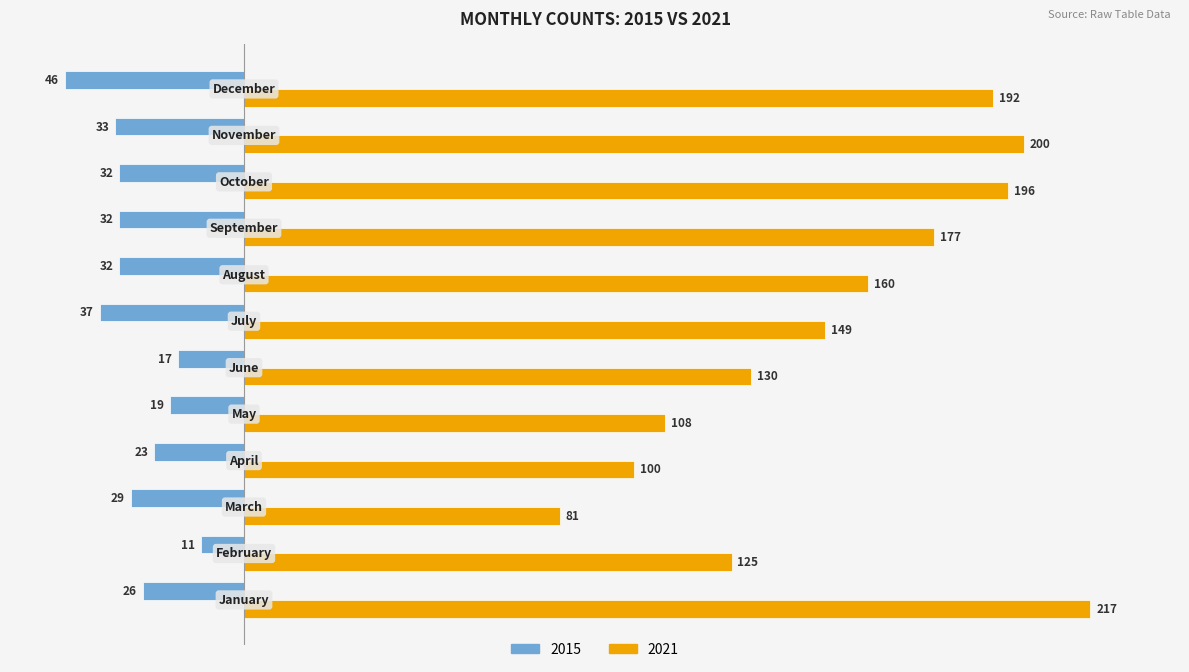

What is the maximum value for 2015?

-11